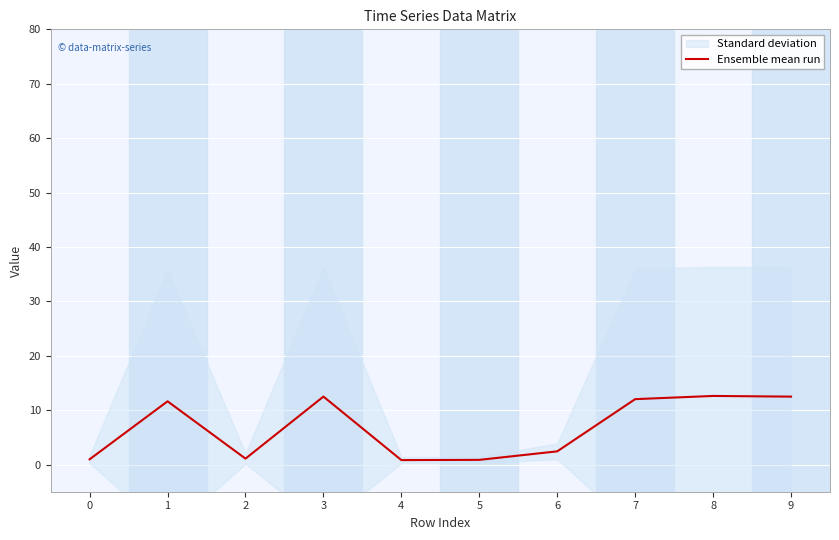

How many points are higher than both their immediate neighbors (excluding endpoints)?

3